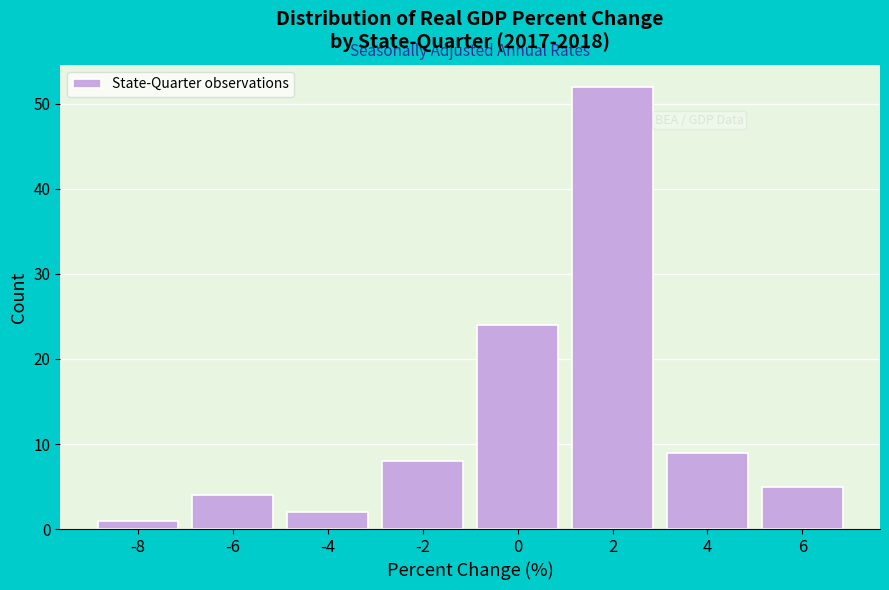

Reading left to right, list all the values displayed in this chart.

1	4	2	8	24	52	9	5